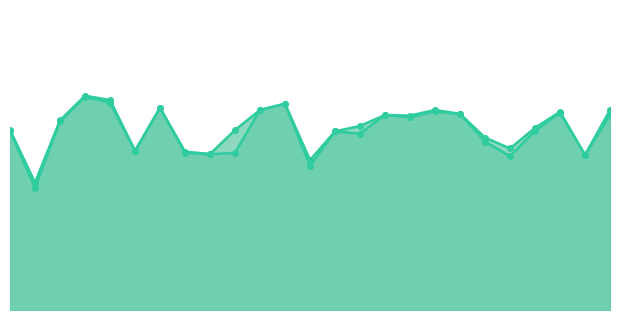

How many interior local valleys does the accuracy series have?

7